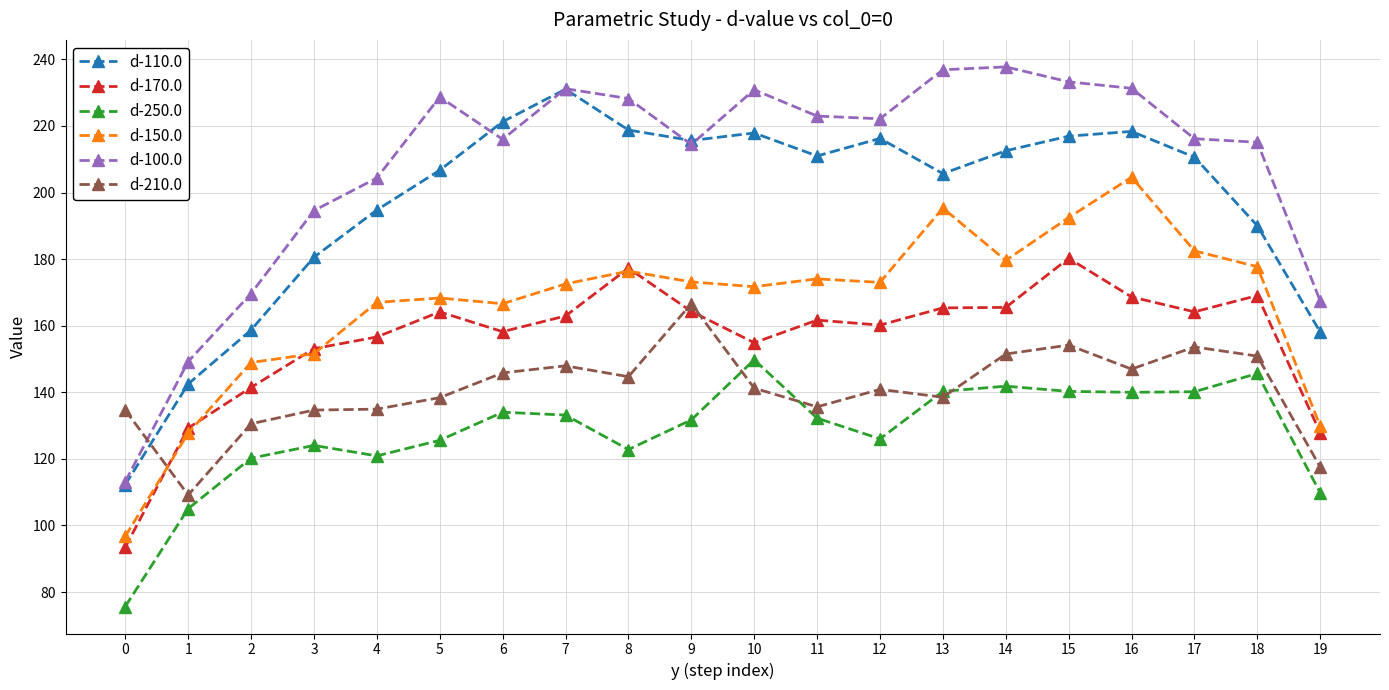

What is the spread (max minus min) of values at 17?

76.0